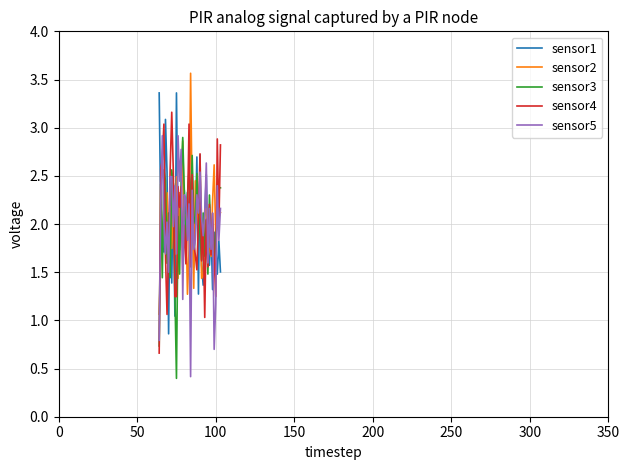

What is the highest value of the sensor3 series?

2.9